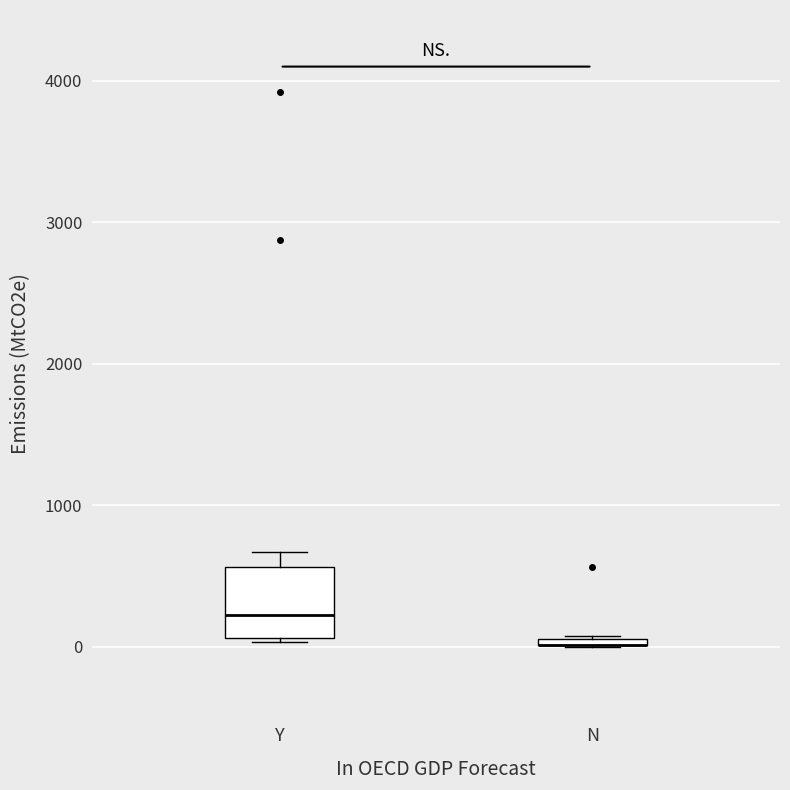

Where does the median line of the box for Y sit on the y-axis? The values are not printed on the chart, so give them approximately, as read against the axis.

200